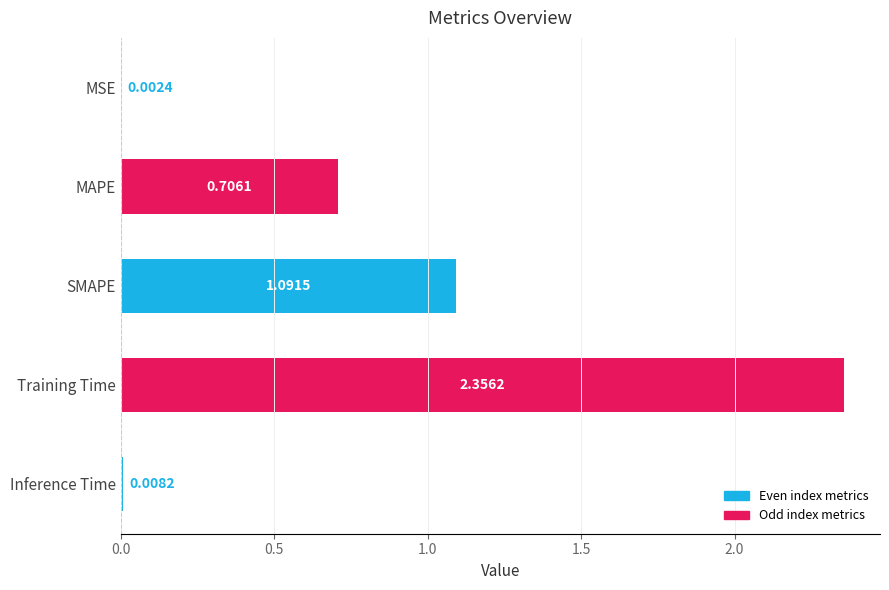

Which category has the highest value across all series?

Training Time